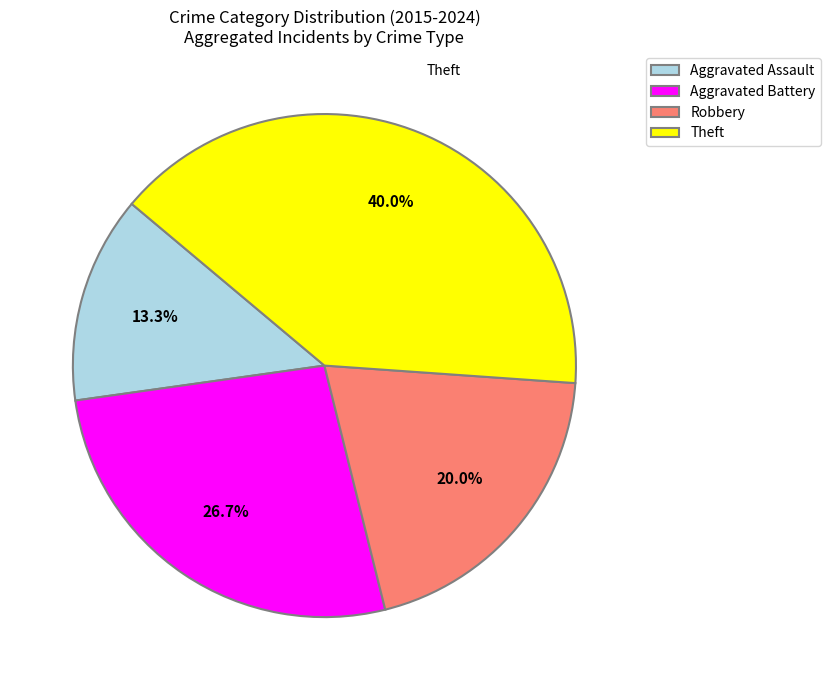

Is it true that Aggravated Battery is 13% of the pie?

False